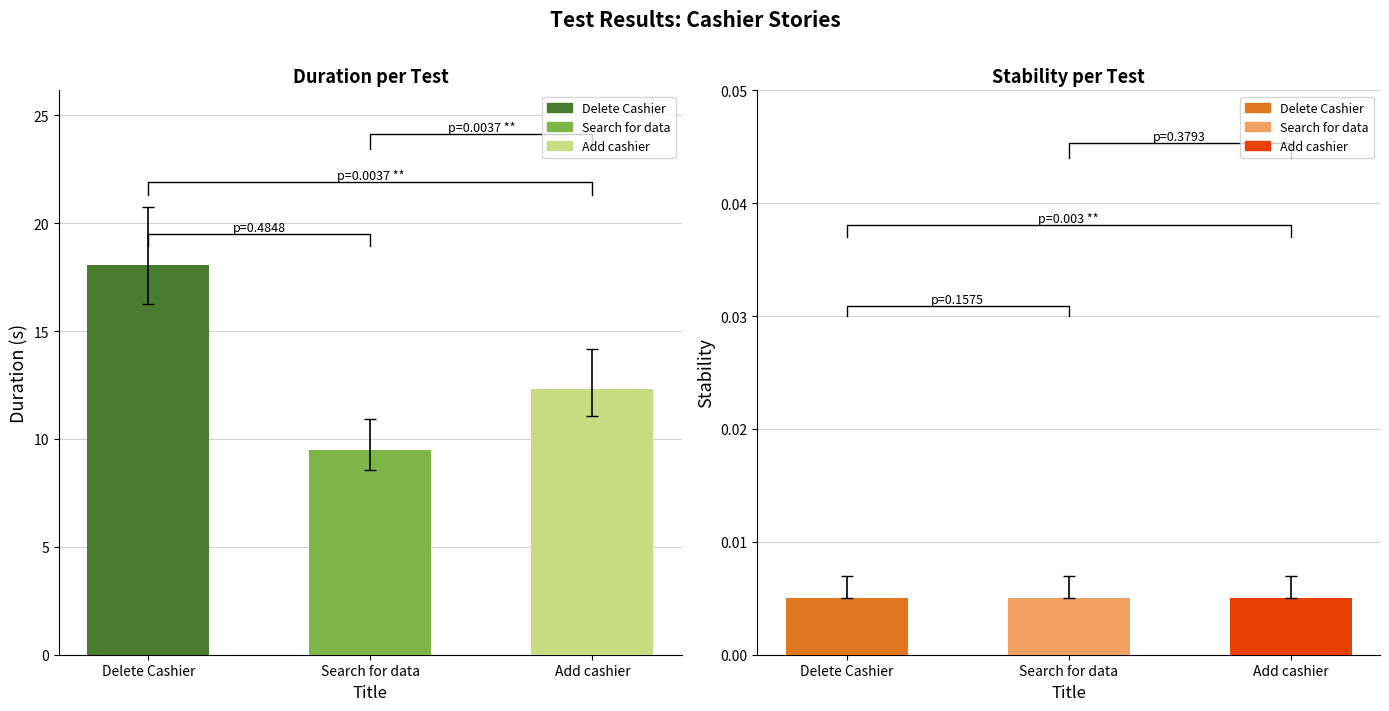

What is the difference between the maximum and minimum values in the Duration (s) series?

8.5